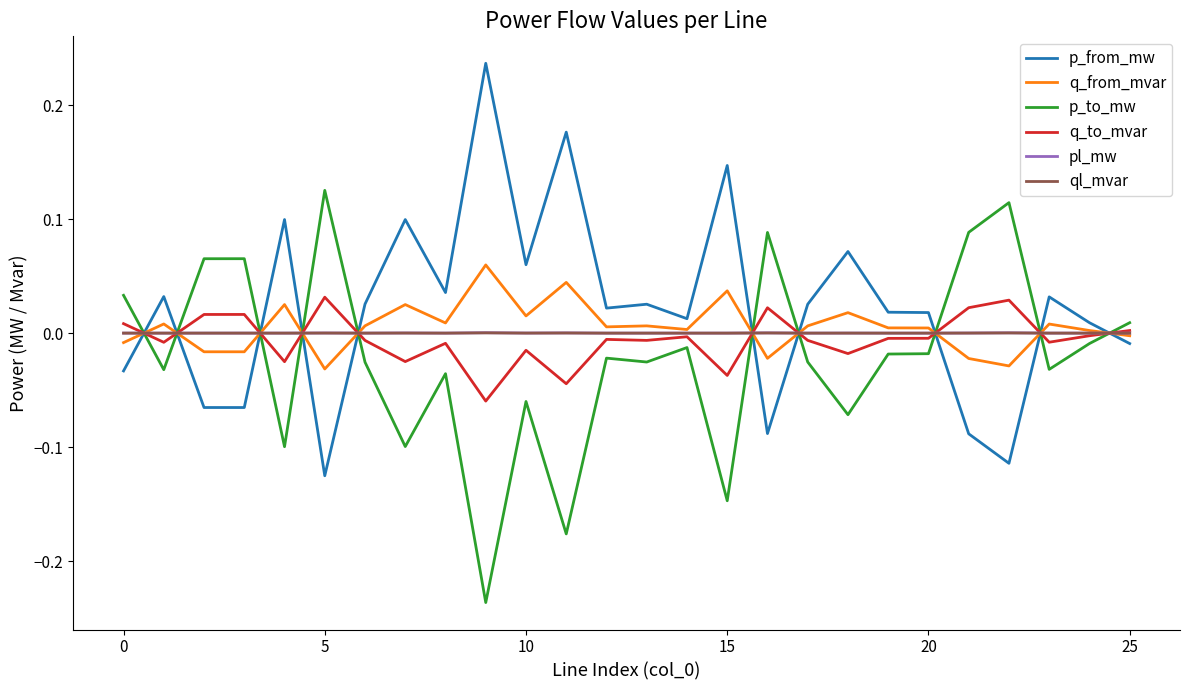

What are all the series names shown in the legend?

p_from_mw, q_from_mvar, p_to_mw, q_to_mvar, pl_mw, ql_mvar